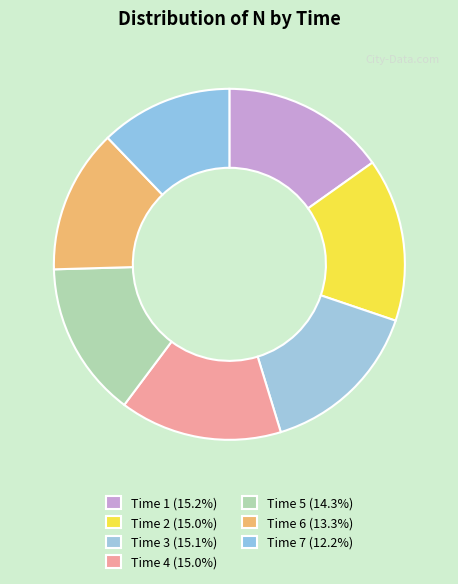

How many slices are in this pie chart?

7